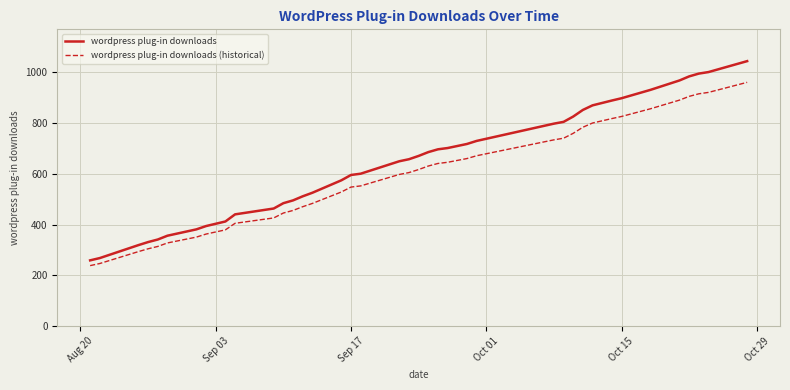

Rank the series by their average value, from highest to lowest.

wordpress plug-in downloads, wordpress plug-in downloads (historical)